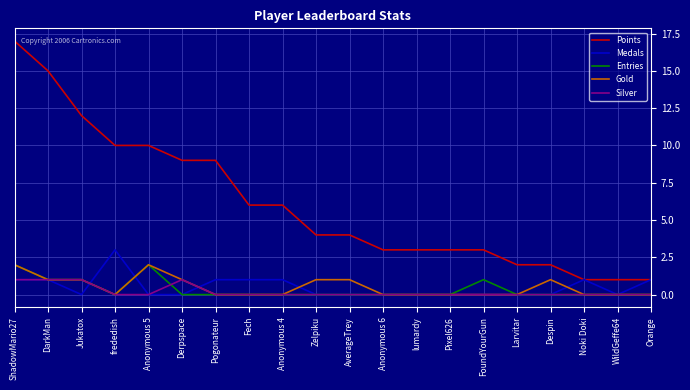

What is the difference between the second highest and minimum values in the Silver series?

1